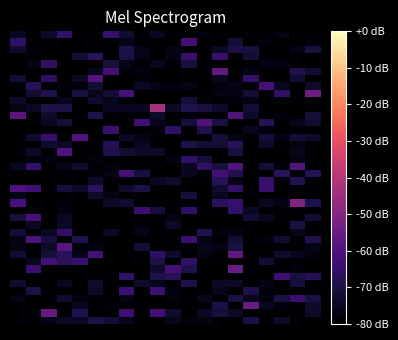

What is the maximum value shown in the chart?

-43.0